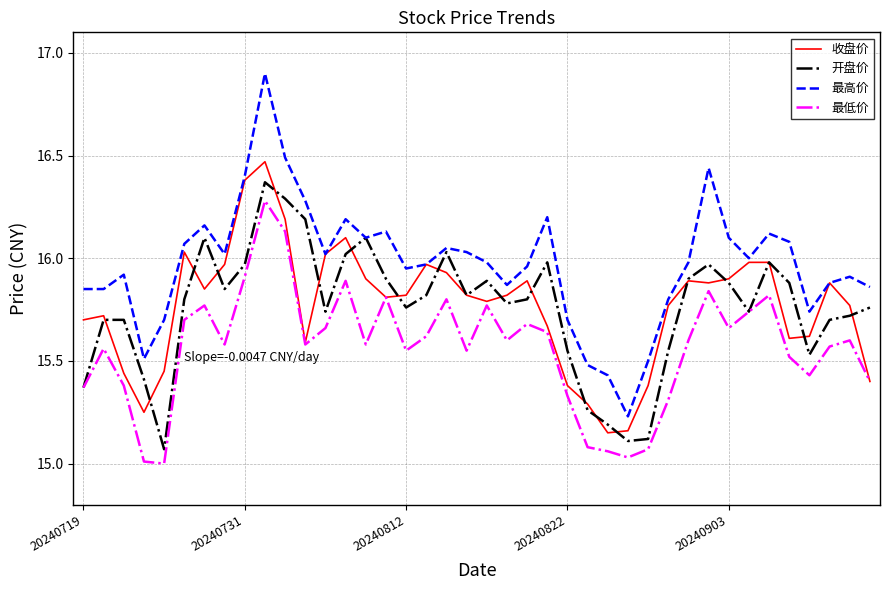

True or false: 最低价 and 最高价 cross at least once.

False